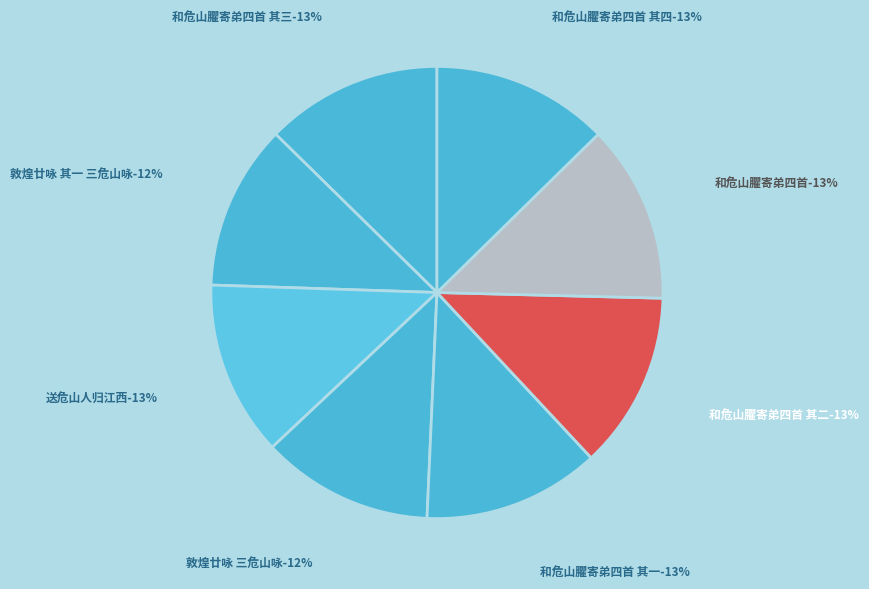

Rank the categories by value from lowest to highest.

敦煌廿咏 其一 三危山咏, 敦煌廿咏 三危山咏, 送危山人归江西, 和危山臞寄弟四首 其一, 和危山臞寄弟四首 其二, 和危山臞寄弟四首 其三, 和危山臞寄弟四首 其四, 和危山臞寄弟四首